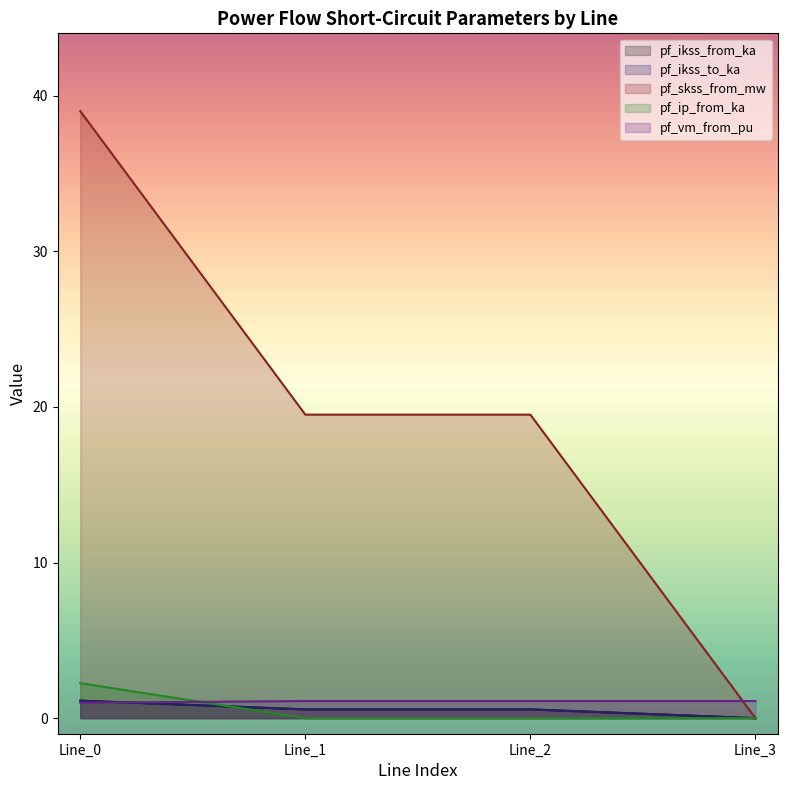

The pf_ip_from_ka series shows 0.0 at Line_1. True or false?

True